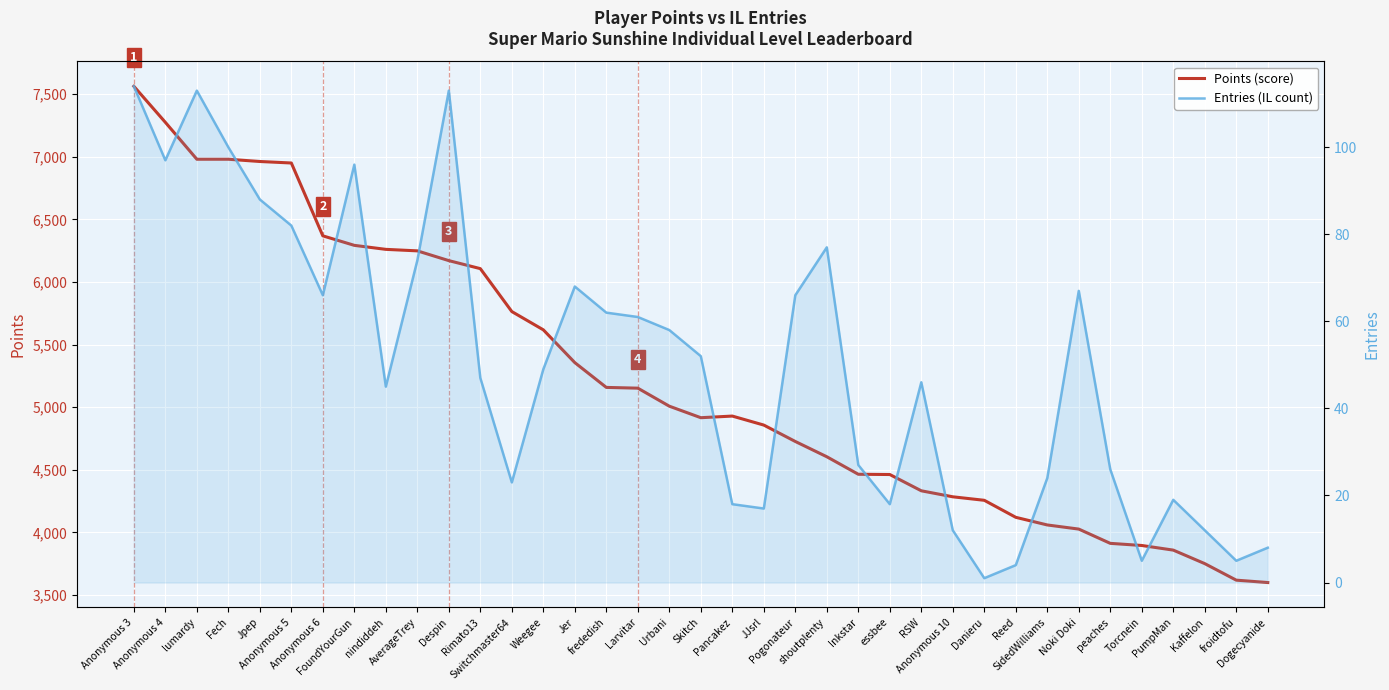

Reading left to right, what are all the values shown in this chart?

Points (score): 7564	7276	6981	6981	6963	6951	6369	6293	6261	6249	6171	6107	5764	5618	5356	5158	5152	5008	4916	4929	4857	4726	4604	4464	4462	4332	4284	4256	4120	4059	4026	3912	3895	3858	3750	3618	3599
Entries (IL count): 114	97	113	100	88	82	66	96	45	74	113	47	23	49	68	62	61	58	52	18	17	66	77	27	18	46	12	1	4	24	67	26	5	19	12	5	8